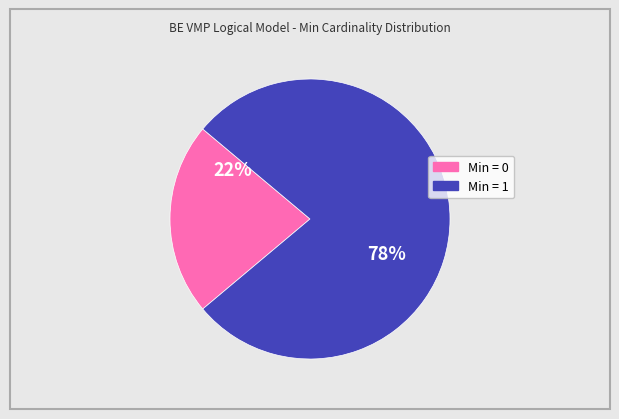

How many slices are in this pie chart?

2